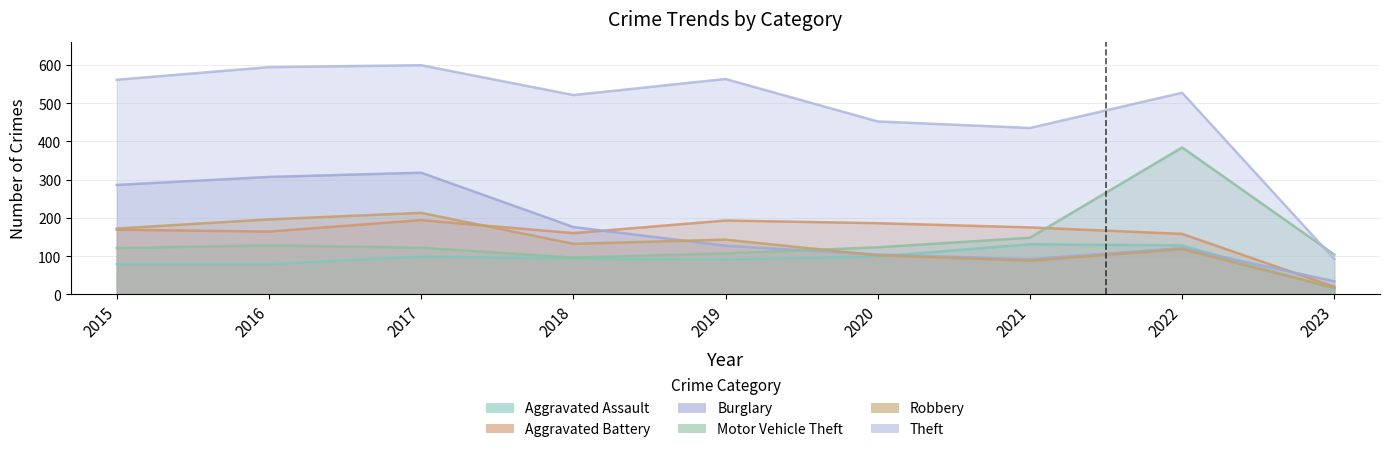

What is the smallest value displayed?

14